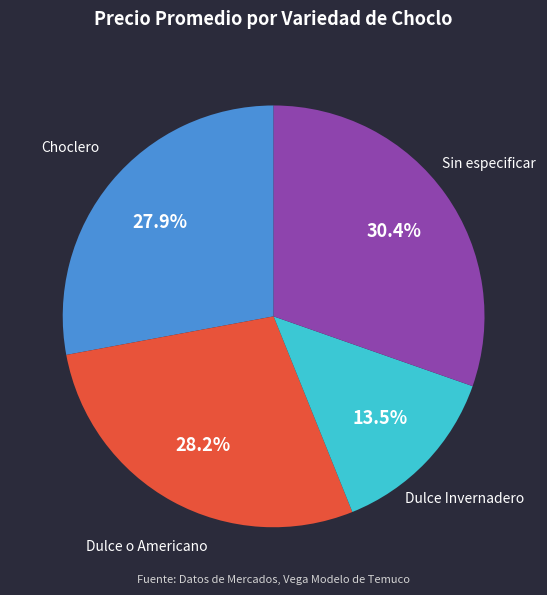

Count the number of slices in the pie.

4